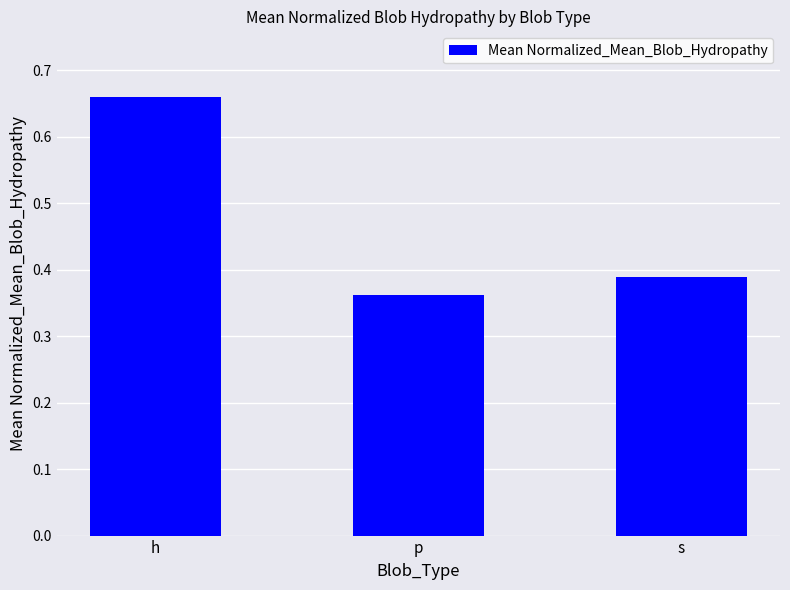

Which category has the highest value across all series?

h